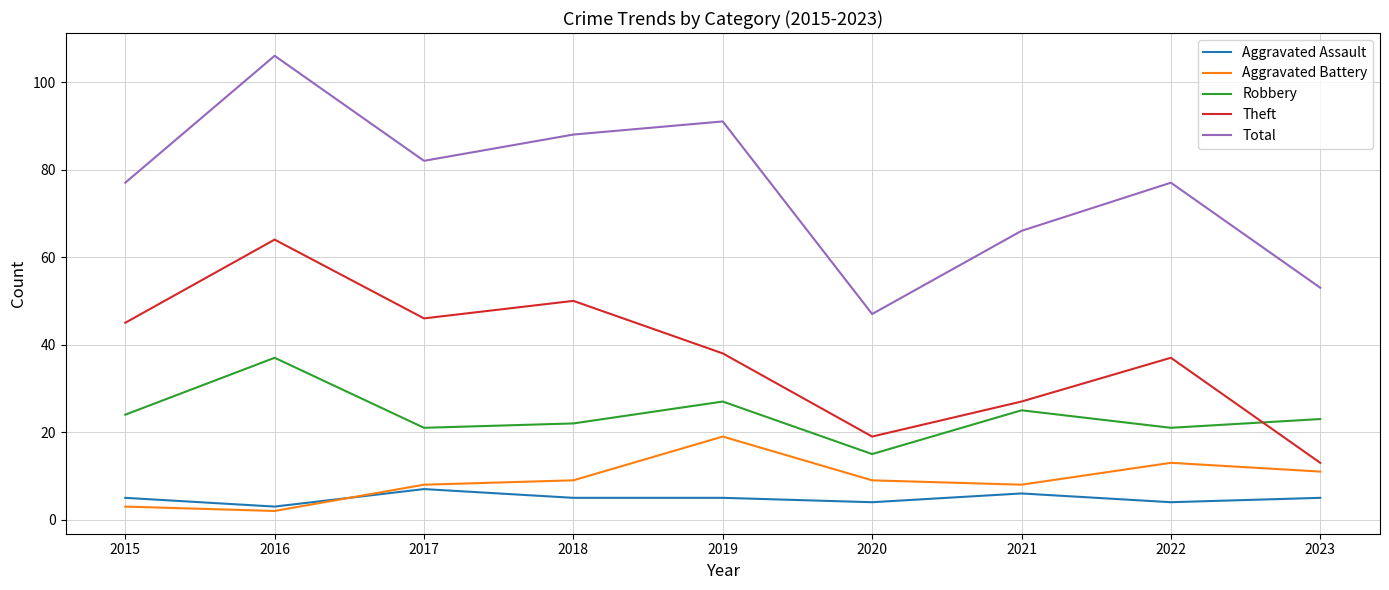

True or false: Aggravated Assault and Robbery intersect in this chart.

False